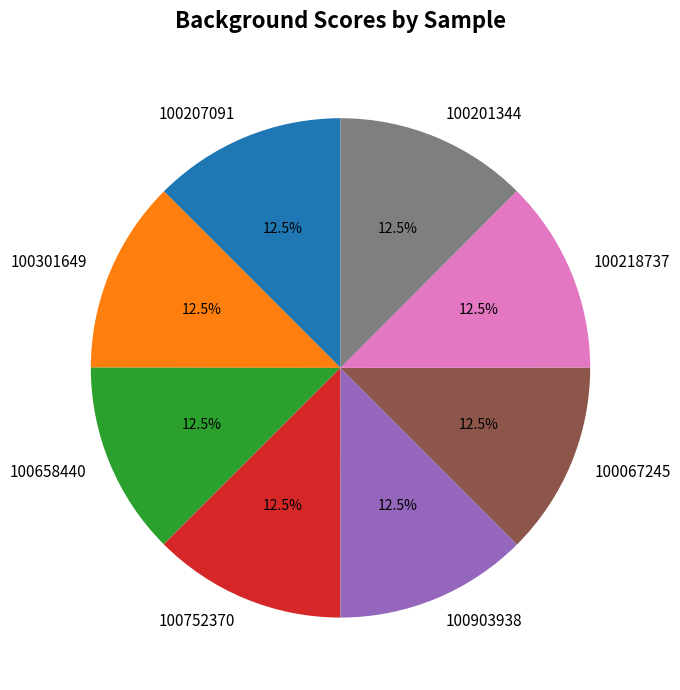

Does 100218737 represent more than half of the total?

No